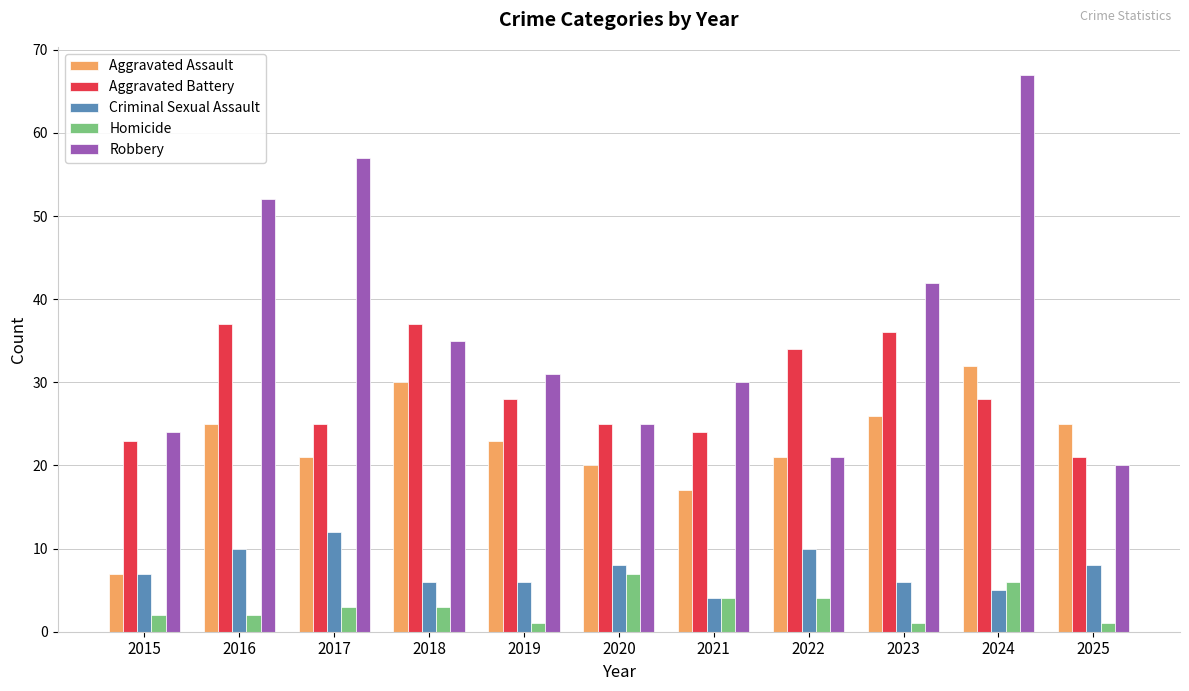

What is the minimum value shown in the chart?

1